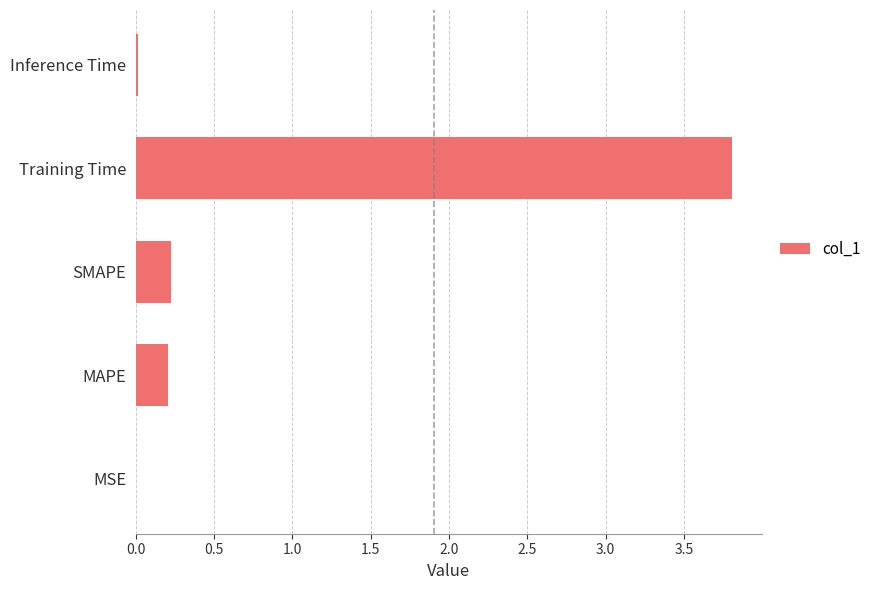

Between Inference Time and MAPE, which is larger?

MAPE